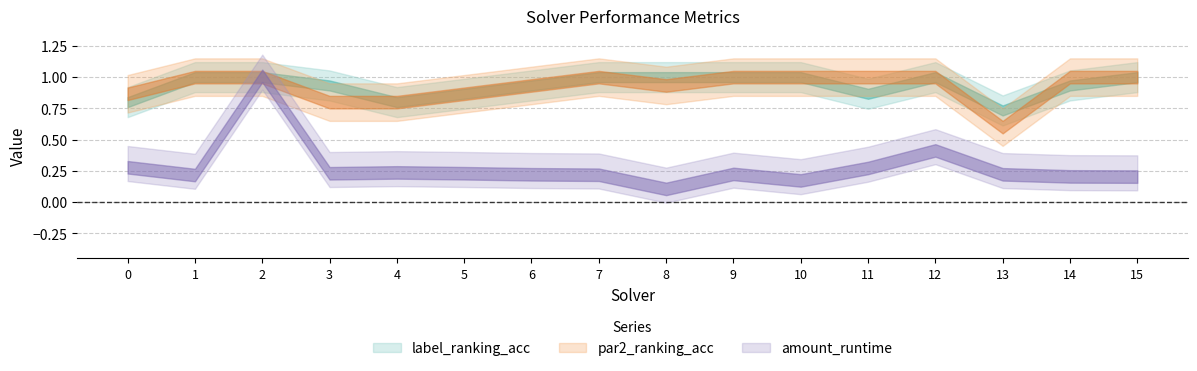

How many interior local valleys does the amount_runtime series have?

4